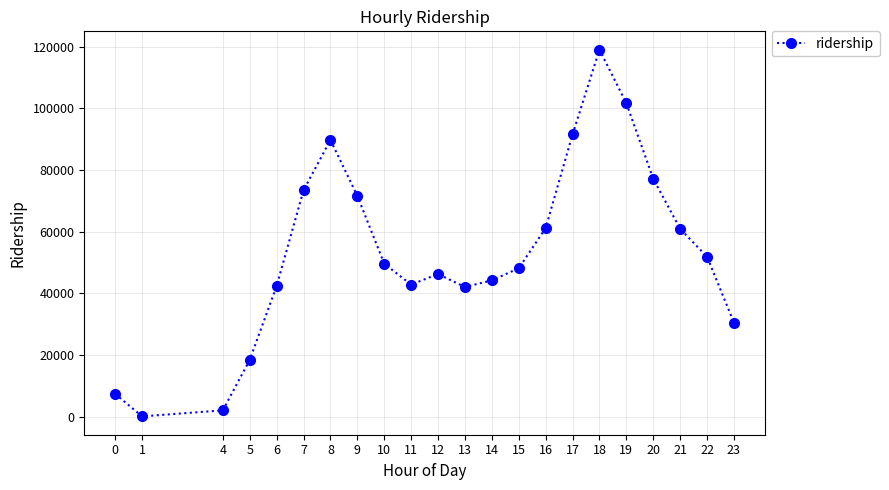

How many data points are less than 49611?

11